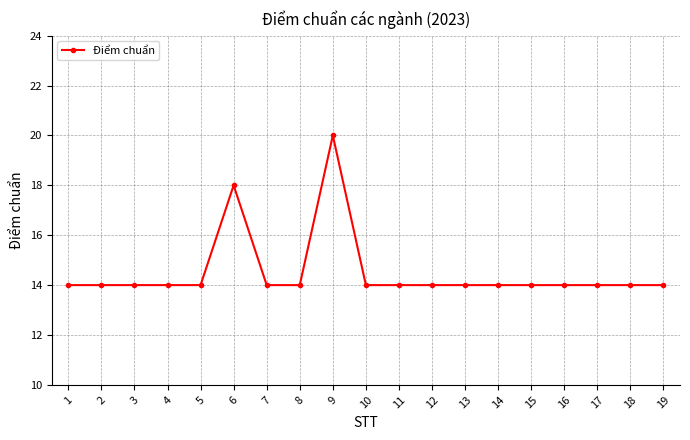

Approximately how many times larger is the value at 17 compared to 19?

1.0